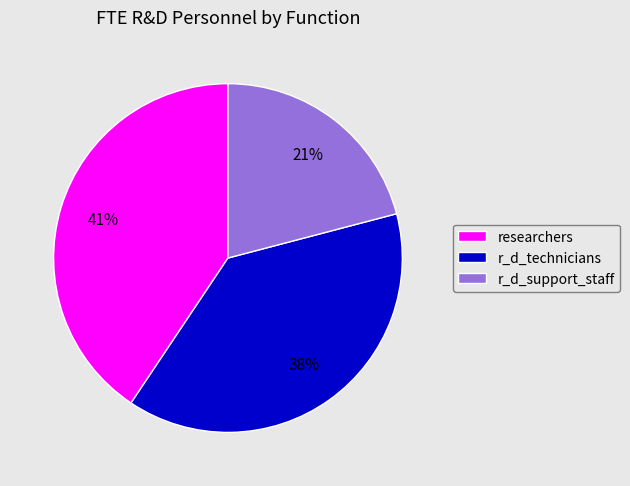

To the nearest percent, what is the average slice percentage?

33%